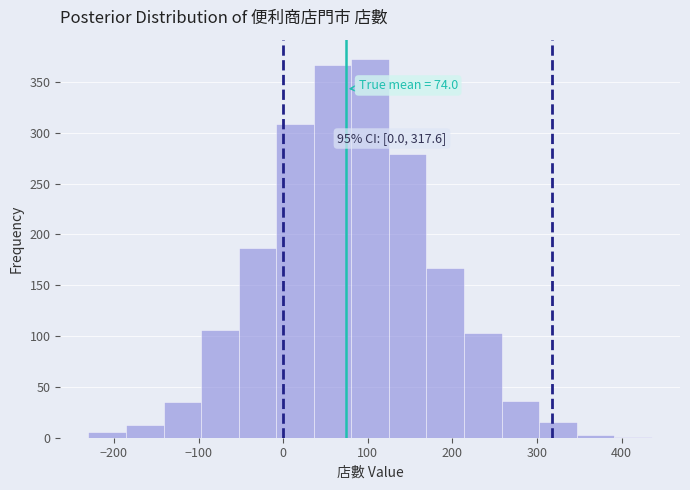

Which range on the x-axis has the tallest bar?

80 to 120